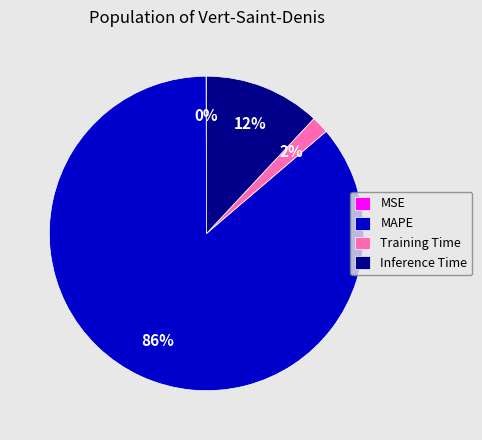

What percentage is the Inference Time slice, to the nearest percent?

12%